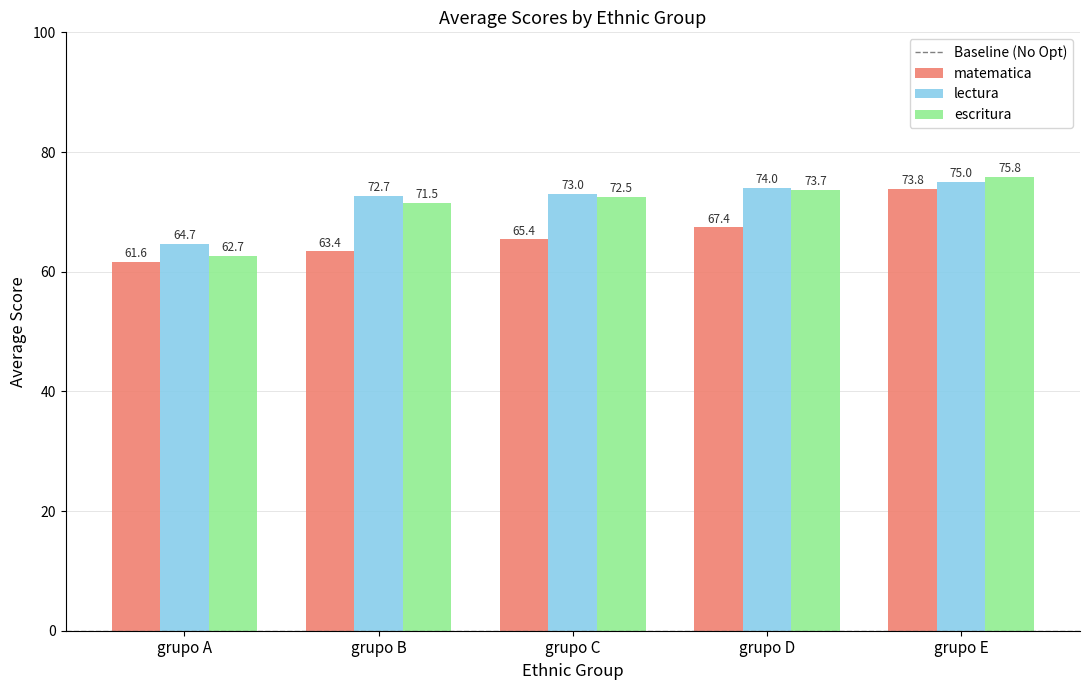

Does the chart contain any negative values?

No